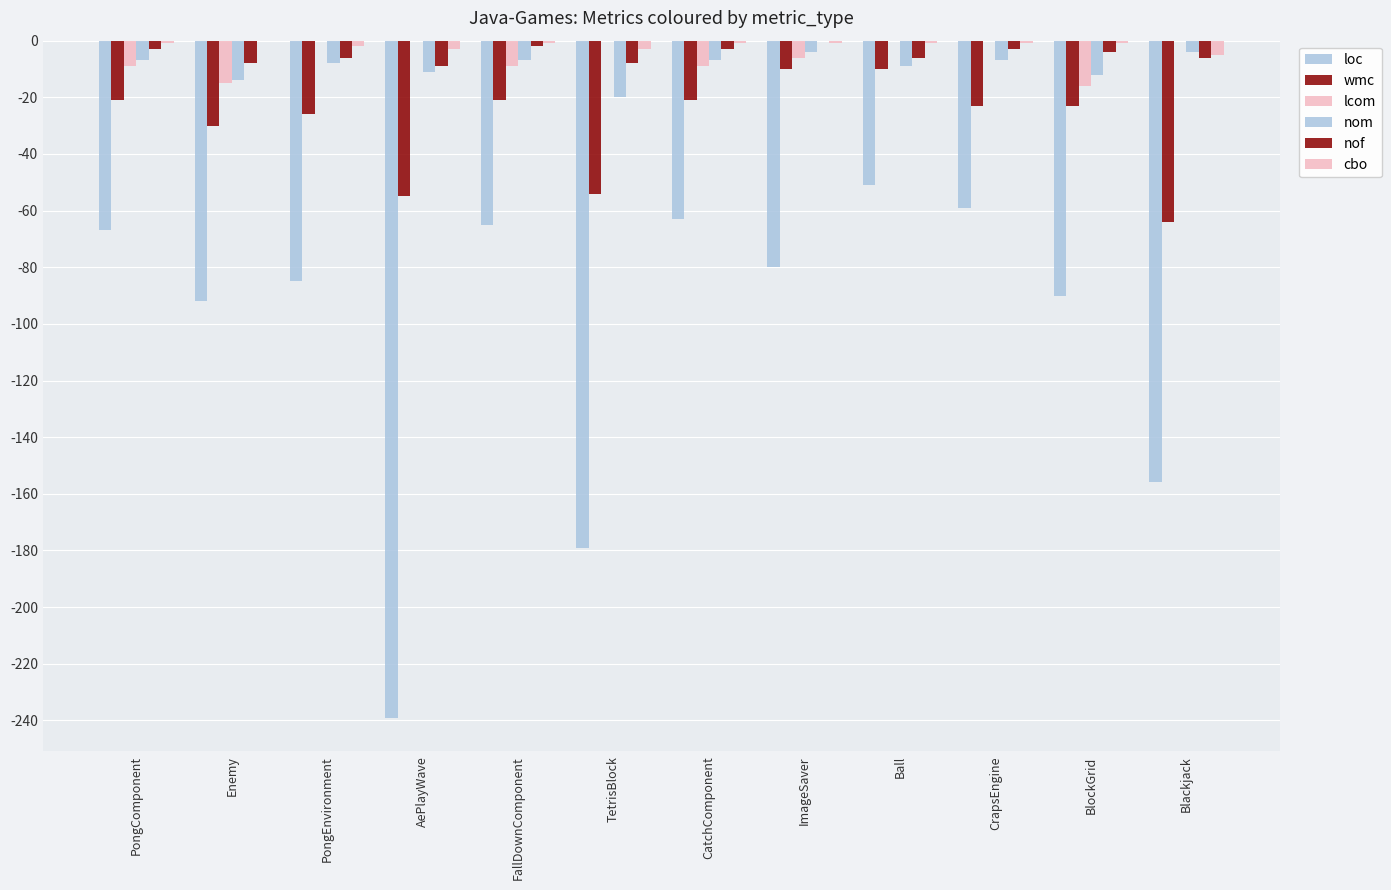

What is the difference between the maximum and minimum values in the wmc series?

54